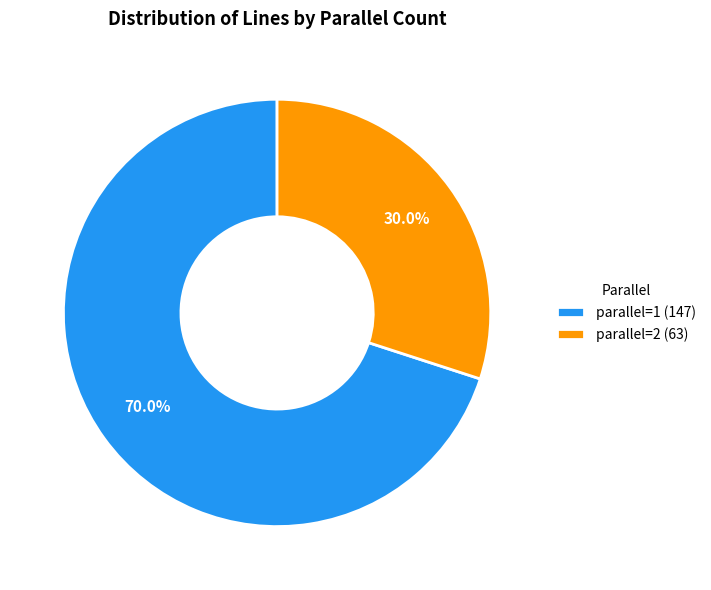

Does parallel=1 (147) represent more than half of the total?

Yes